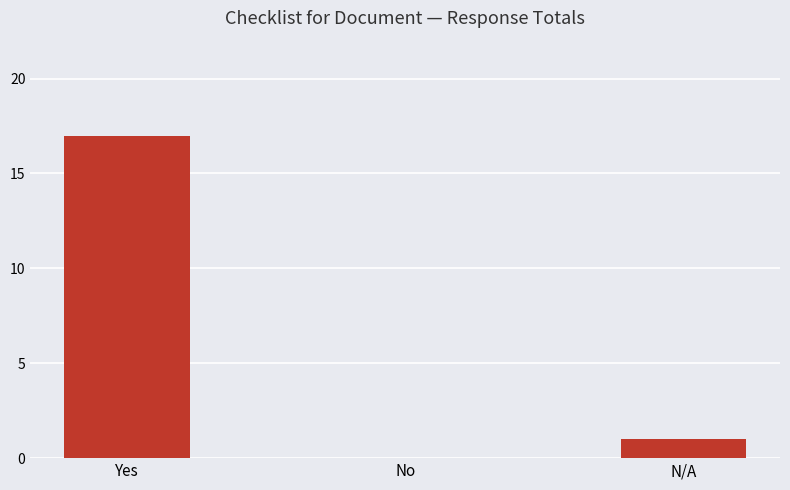

What is the change in value from No to N/A?

+1